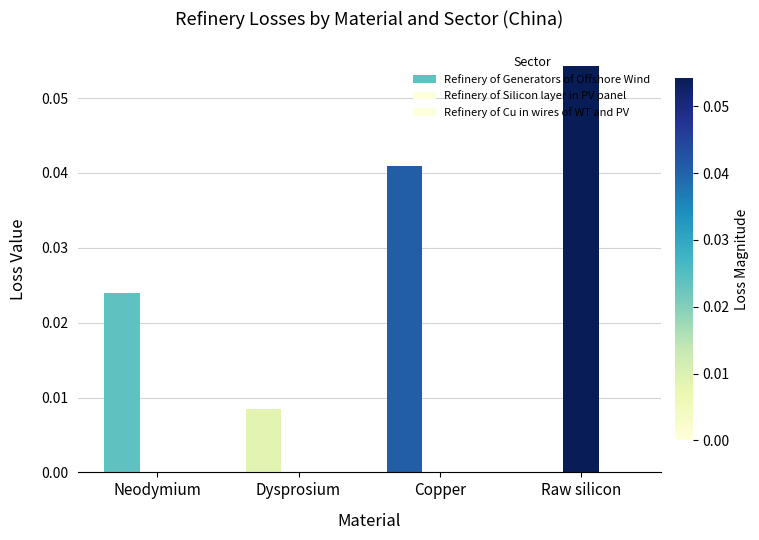

At how many categories does at least one series exceed 0?

4